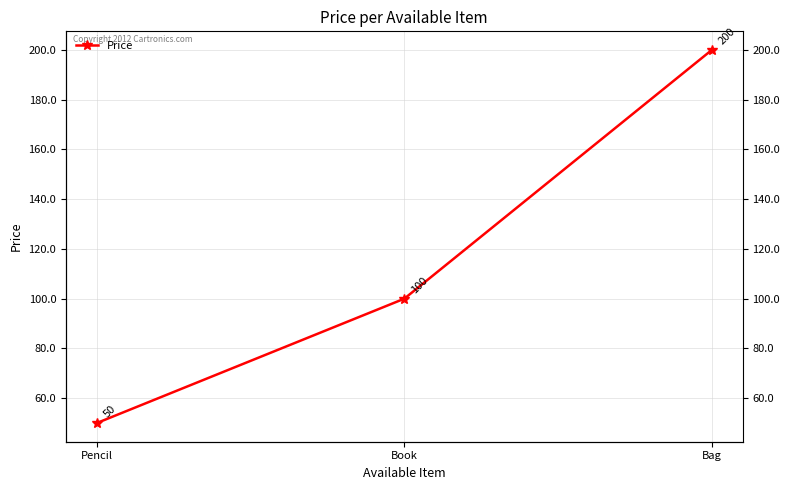

What is the difference between the maximum and minimum values?

150